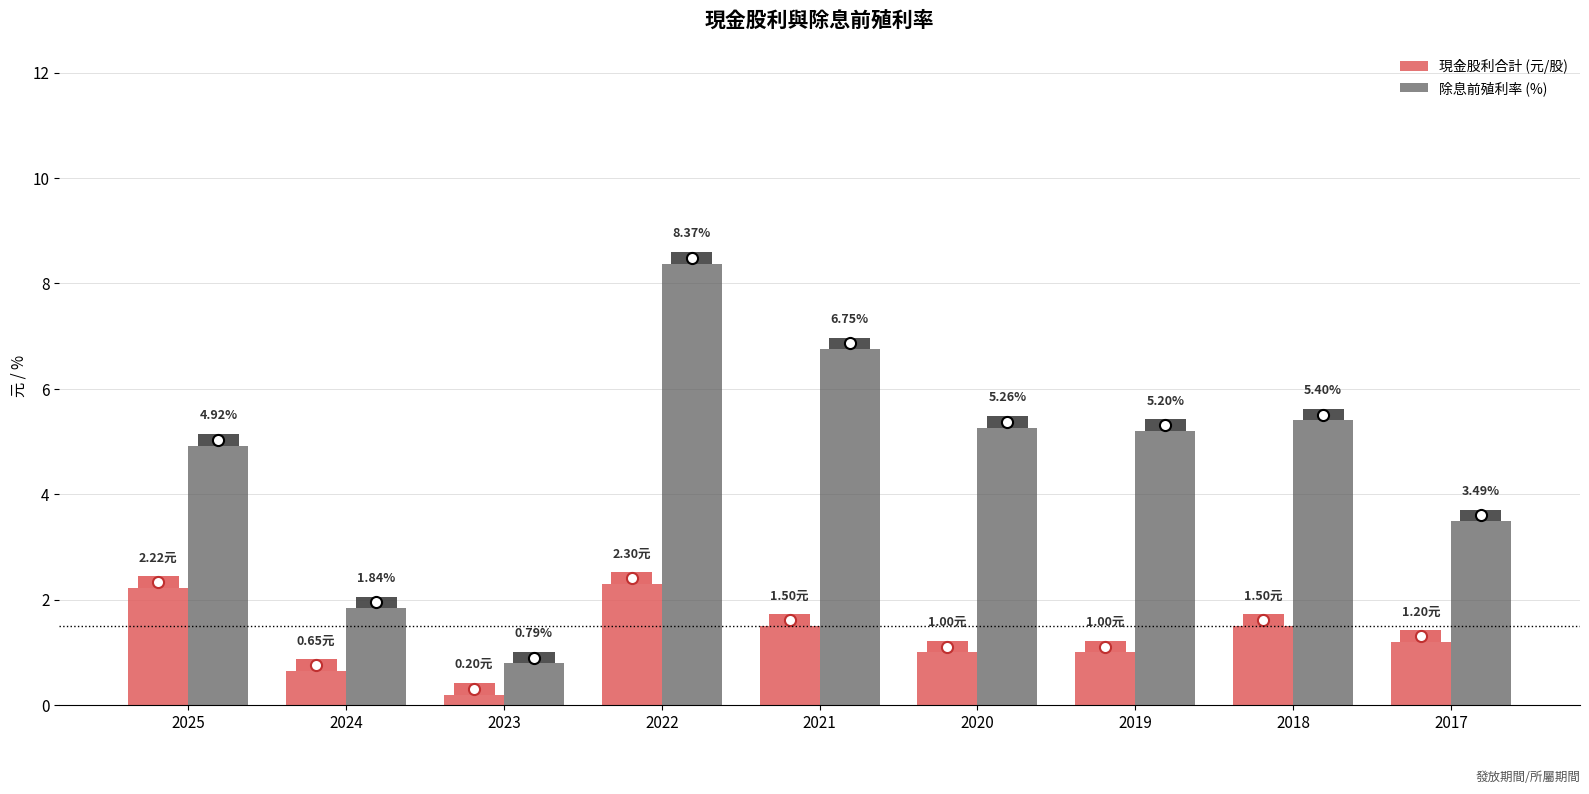

What are all the series names shown in the legend?

現金股利合計 (元/股), 除息前殖利率 (%)